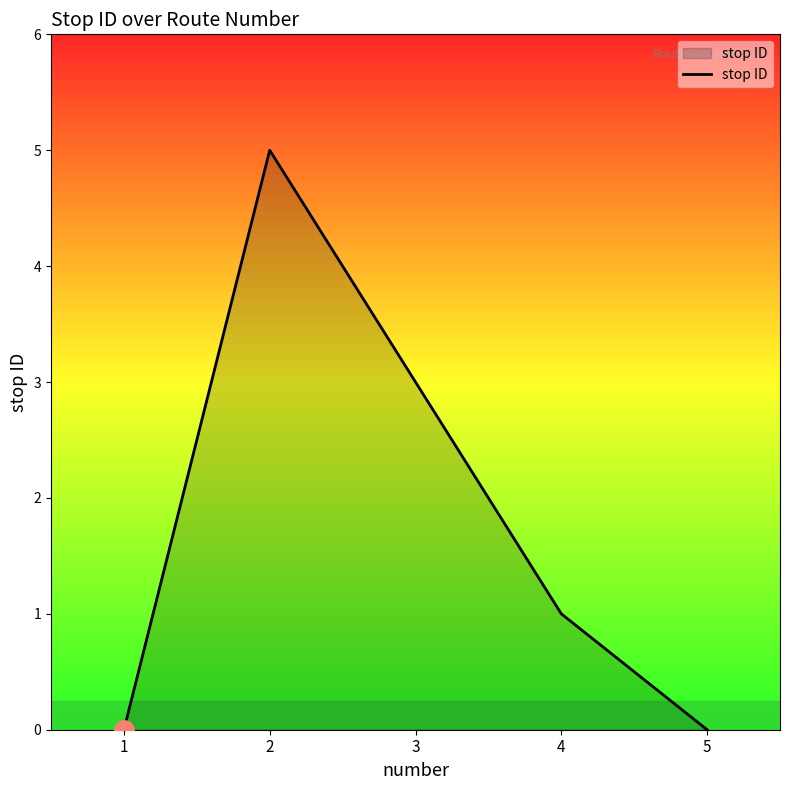

The chart shows a value of 3 at 2. True or false?

False